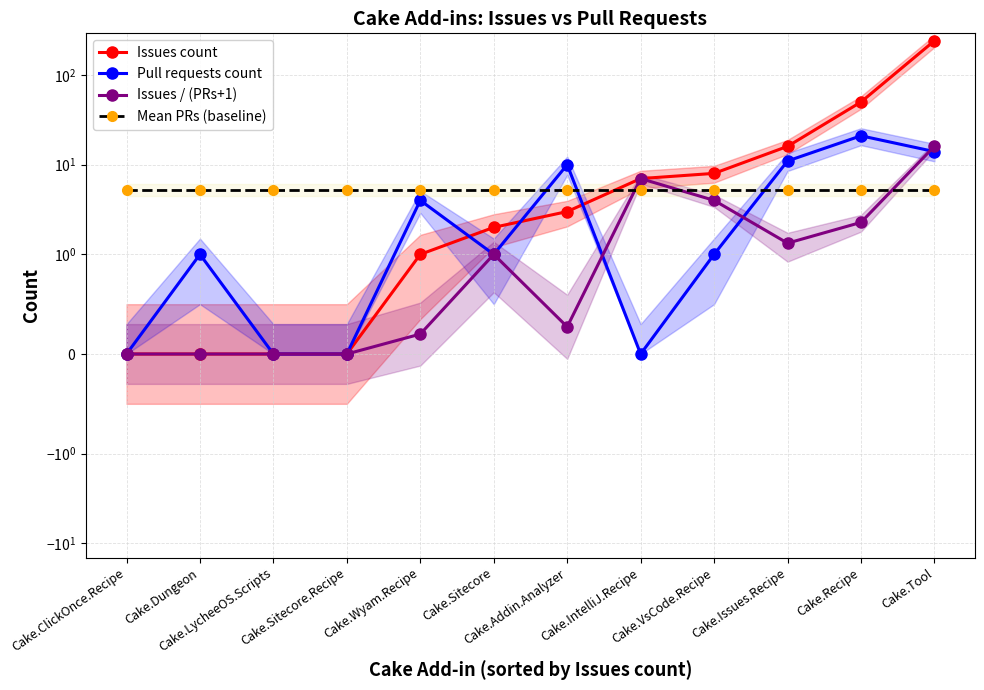

Rank the series at Cake.IntelliJ.Recipe from highest to lowest value.

Issues count, Issues / (PRs+1), Mean PRs (baseline), Pull requests count